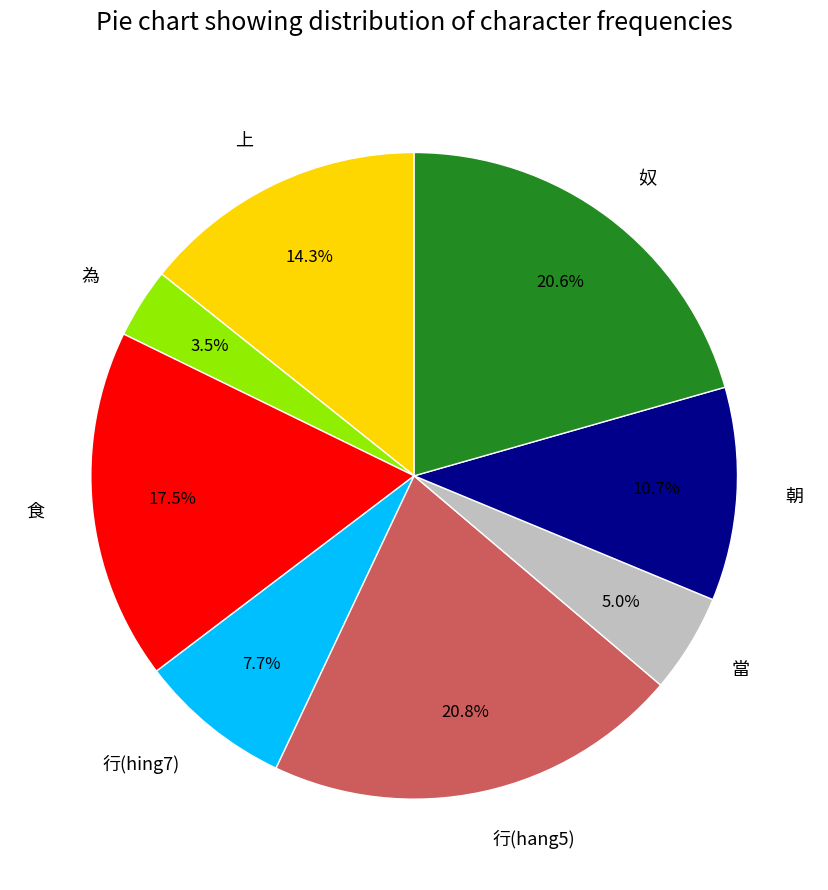

How many segments does this pie chart have?

8